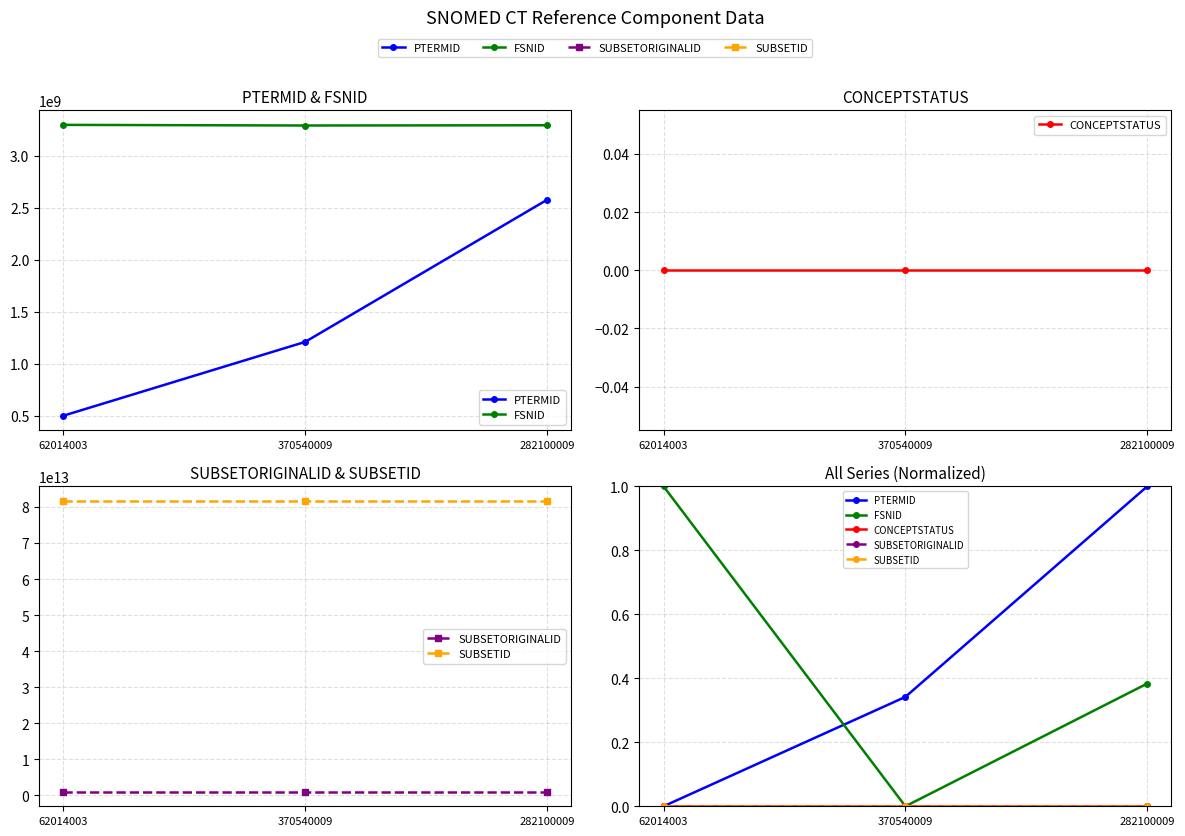

What is the spread (max minus min) of values at 370540009?

0.3